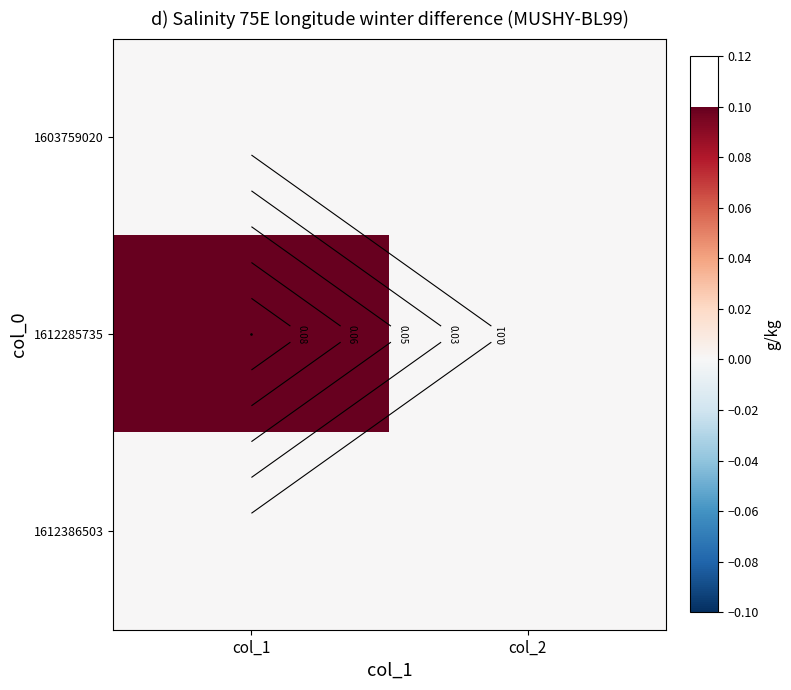

Which series has the widest spread of values?

1612285735